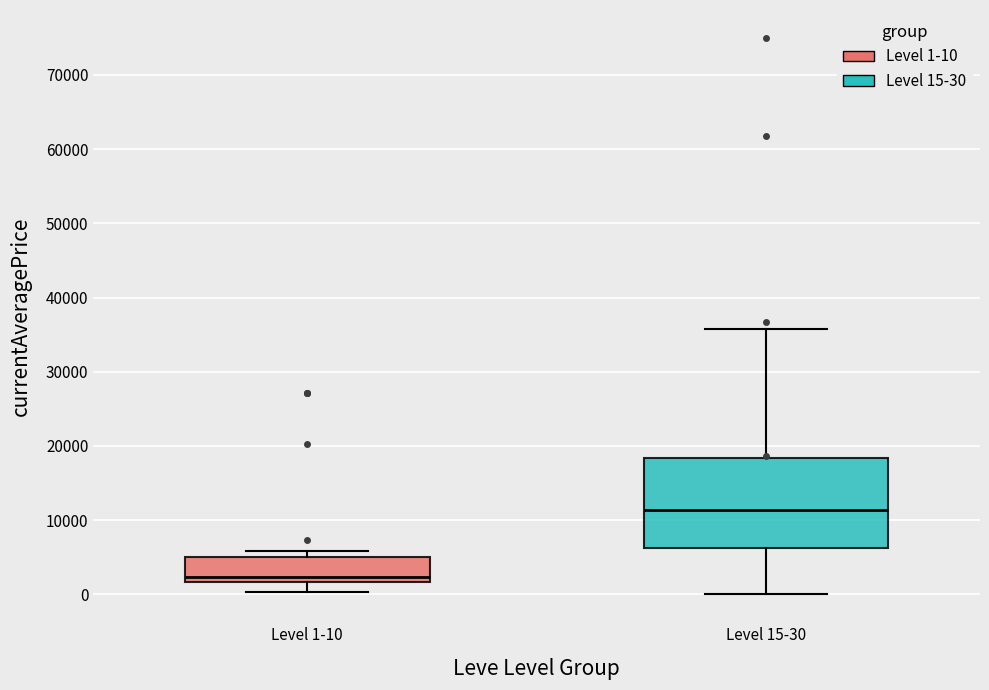

Where is the lower edge of the box for Level 1-10 on the y-axis? The values are not printed on the chart, so give them approximately, as read against the axis.

2000